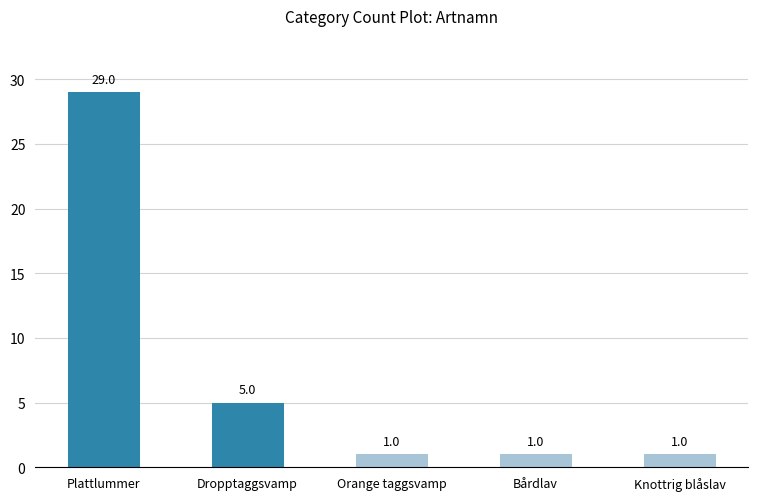

The chart shows a value of 9 at Plattlummer. True or false?

False